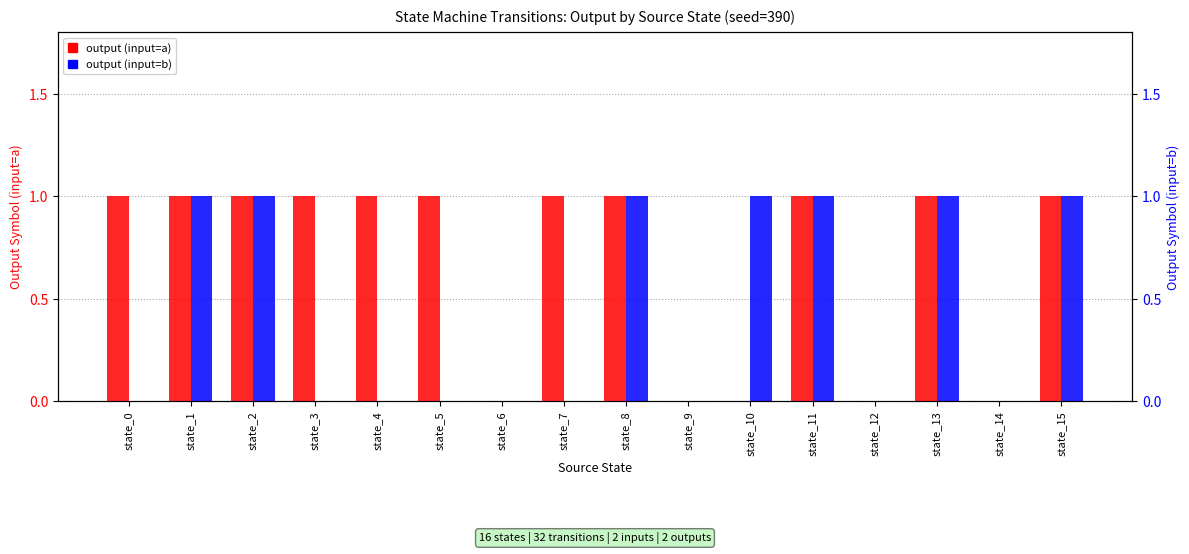

List the series in order of their overall mean, lowest first.

output (input=b), output (input=a)